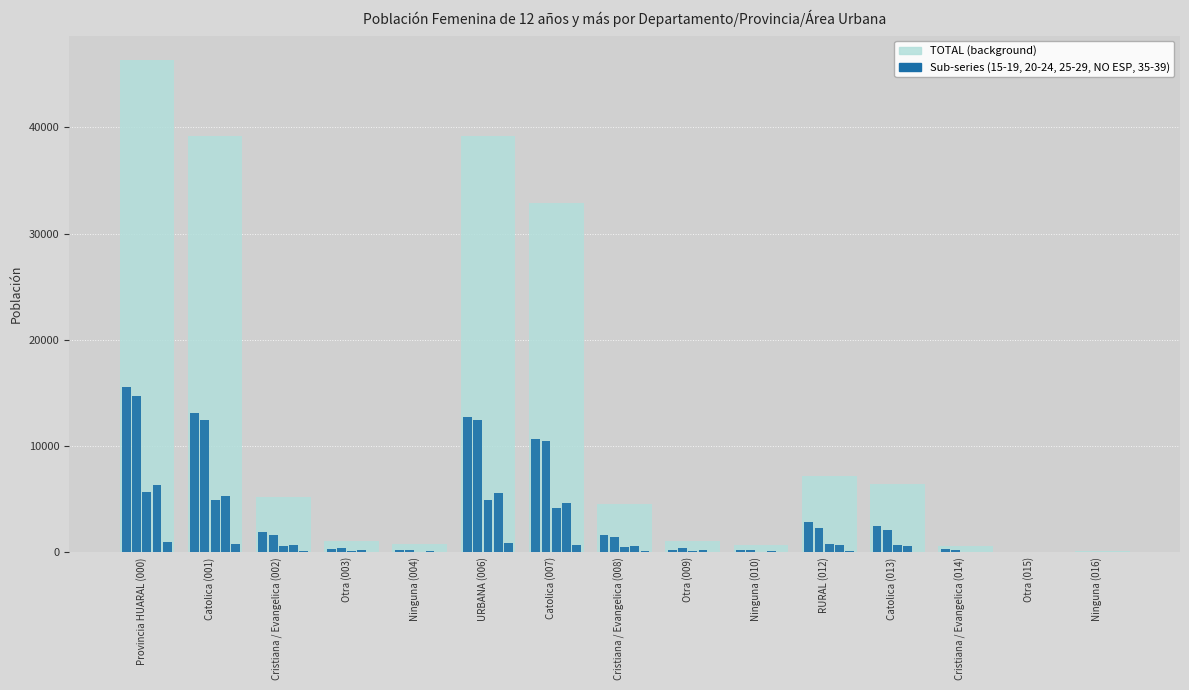

What position from the right is URBANA (006)?

10